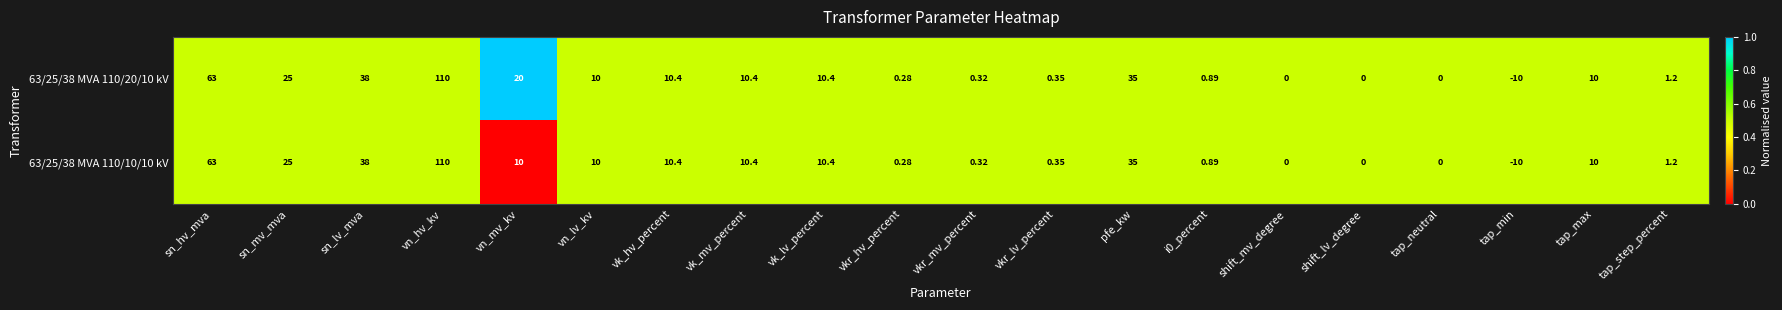

At which category does the chart reach its minimum across all series?

tap_min